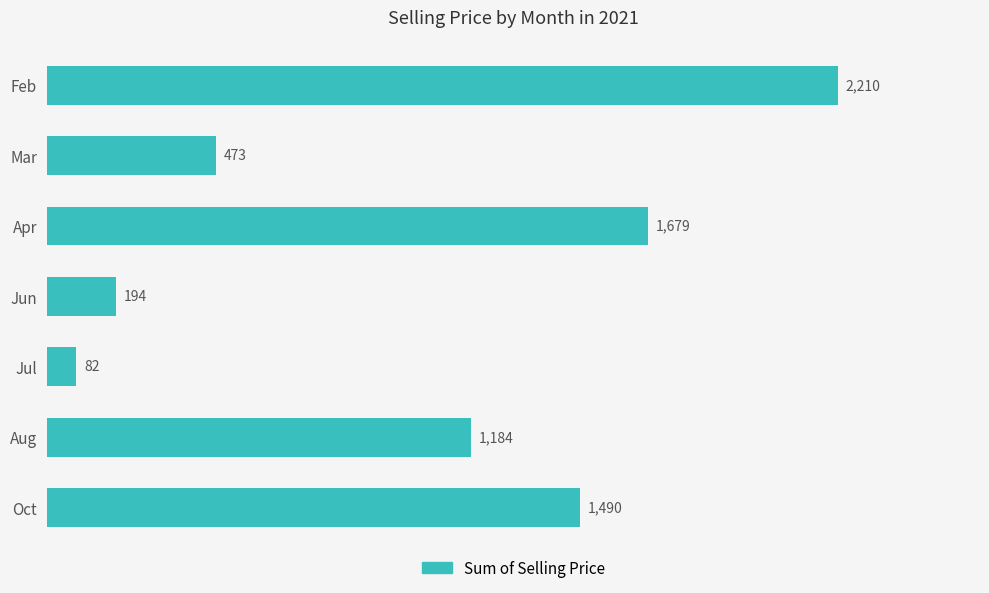

Rank the categories by value from highest to lowest.

Feb, Apr, Oct, Aug, Mar, Jun, Jul